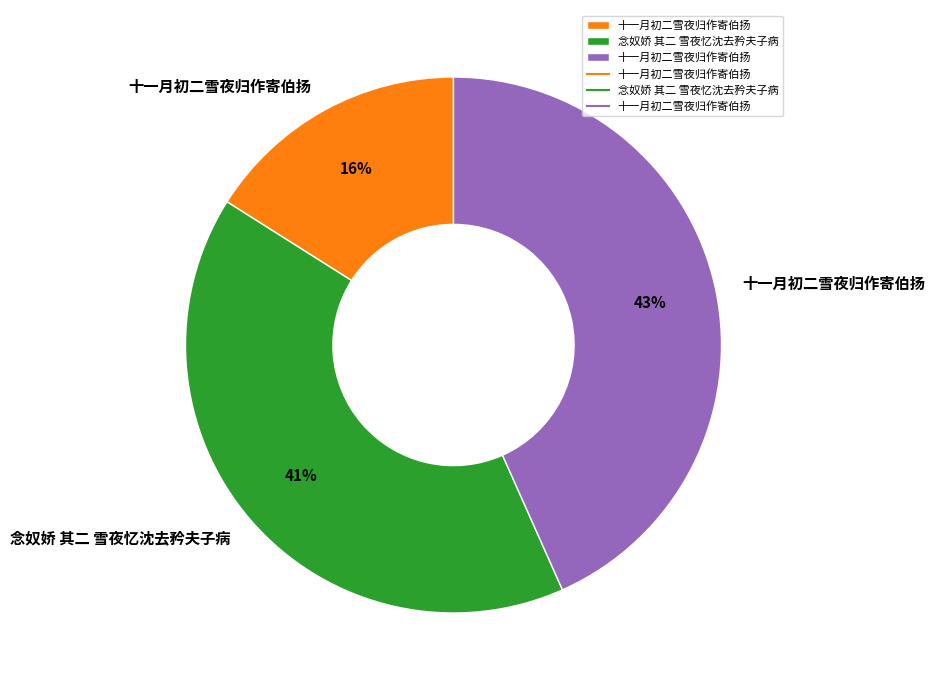

To the nearest percent, what is the difference between the largest and smallest slice percentages?

27%